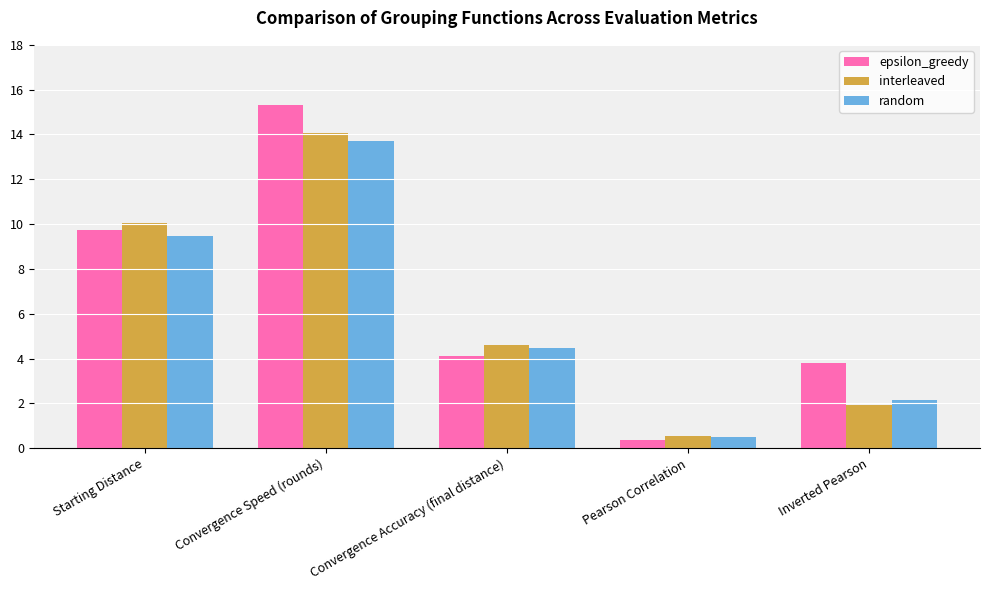

Is the value of interleaved at Convergence Speed (rounds) greater than the value of random at Convergence Accuracy (final distance)?

Yes